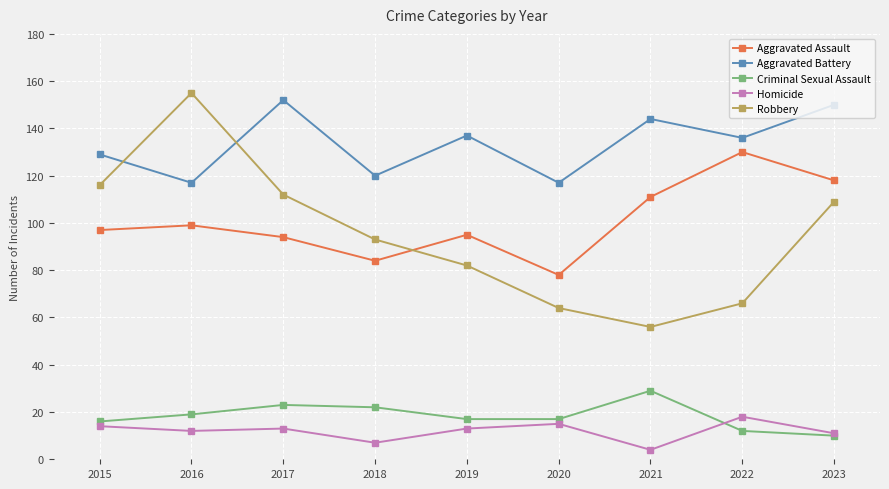

How many series are shown in this chart?

5